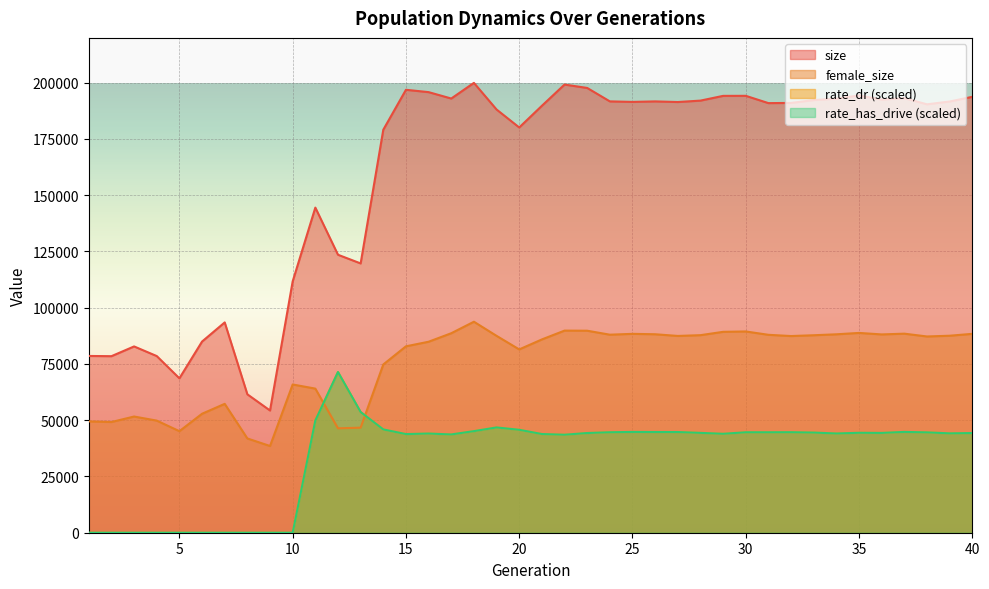

Reading left to right, what are all the values shown in this chart?

size: 1=78560.0	2=78457.0	3=82793.0	4=78512.0	5=68617.0	6=84958.0	7=93466.0	8=61510.0	9=54318.0	10=111702.0	11=144488.0	12=123536.0	13=119679.0	14=179104.0	15=196849.0	16=195809.0	17=192967.0	18=199922.0	19=188083.0	20=180105.0	21=189741.0	22=199170.0	23=197666.0	24=191698.0	25=191465.0	26=191690.0	27=191413.0	28=192041.0	29=194147.0	30=194166.0	31=190923.0	32=191014.0	33=192275.0	34=192910.0	35=194330.0	36=192511.0	37=193131.0	38=190390.0	39=191644.0	40=193724.0
female_size: 1=49485.0	2=49198.0	3=51641.0	4=49828.0	5=45128.0	6=52875.0	7=57272.0	8=41889.0	9=38536.0	10=65880.0	11=64044.0	12=46395.0	13=46687.0	14=74771.0	15=82841.0	16=84879.0	17=88658.0	18=93768.0	19=87489.0	20=81465.0	21=85900.0	22=89823.0	23=89776.0	24=88011.0	25=88385.0	26=88204.0	27=87457.0	28=87795.0	29=89281.0	30=89445.0	31=87957.0	32=87410.0	33=87765.0	34=88182.0	35=88793.0	36=88129.0	37=88463.0	38=87219.0	39=87551.0	40=88388.0
rate_dr: 1=0.0	2=0.0	3=0.0	4=0.0	5=0.0	6=0.0	7=0.0	8=0.0	9=0.0	10=0.0	11=49869.7	12=71421.7	13=53639.9	14=45905.3	15=43838.5	16=44079.4	17=43676.6	18=45147.4	19=46788.1	20=45745.8	21=43860.7	22=43548.2	23=44308.1	24=44650.0	25=44794.3	26=44761.7	27=44745.9	28=44369.1	29=43964.0	30=44639.8	31=44638.0	32=44668.0	33=44508.4	34=44102.4	35=44412.5	36=44354.1	37=44803.5	38=44594.0	39=44160.6	40=44299.7
rate_has_drive: 1=0.0	2=0.0	3=0.0	4=0.0	5=0.0	6=0.0	7=0.0	8=0.0	9=0.0	10=0.0	11=49869.7	12=71421.7	13=53639.9	14=45905.3	15=43838.5	16=44079.4	17=43676.6	18=45147.4	19=46788.1	20=45745.8	21=43860.7	22=43548.2	23=44308.1	24=44650.0	25=44794.3	26=44761.7	27=44745.9	28=44369.1	29=43964.0	30=44639.8	31=44638.0	32=44668.0	33=44508.4	34=44102.4	35=44412.5	36=44354.1	37=44803.5	38=44594.0	39=44160.6	40=44299.7